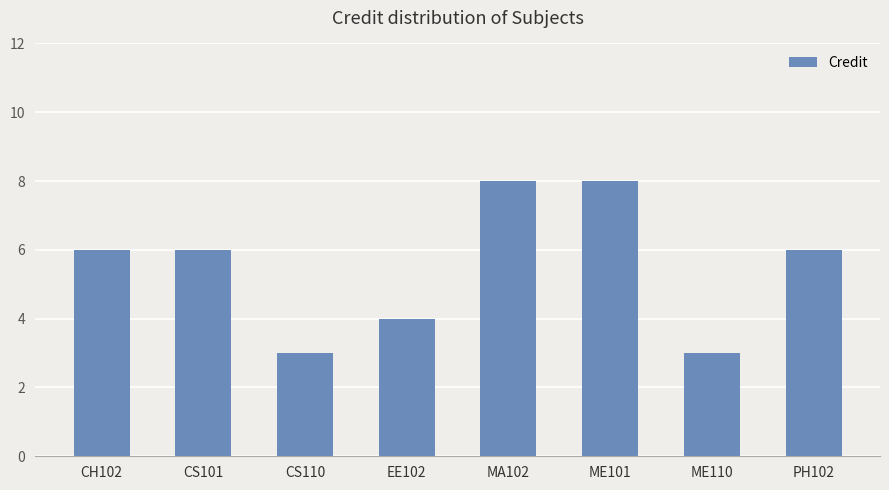

What value does the data have at ME110?

3